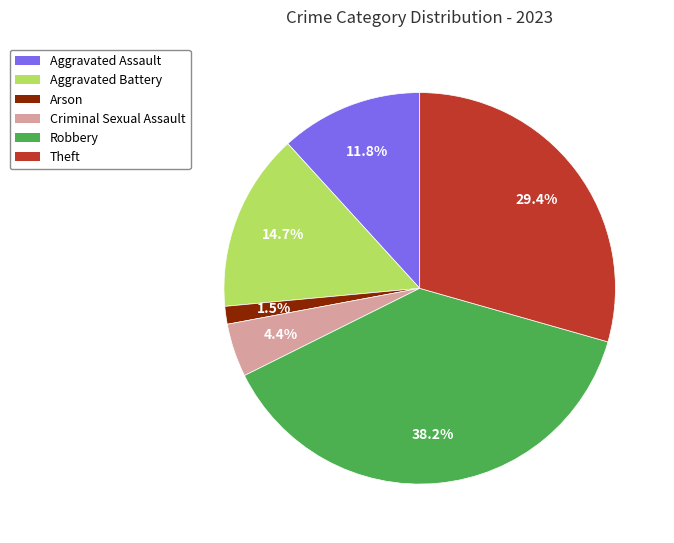

Is there a majority slice in this chart?

No